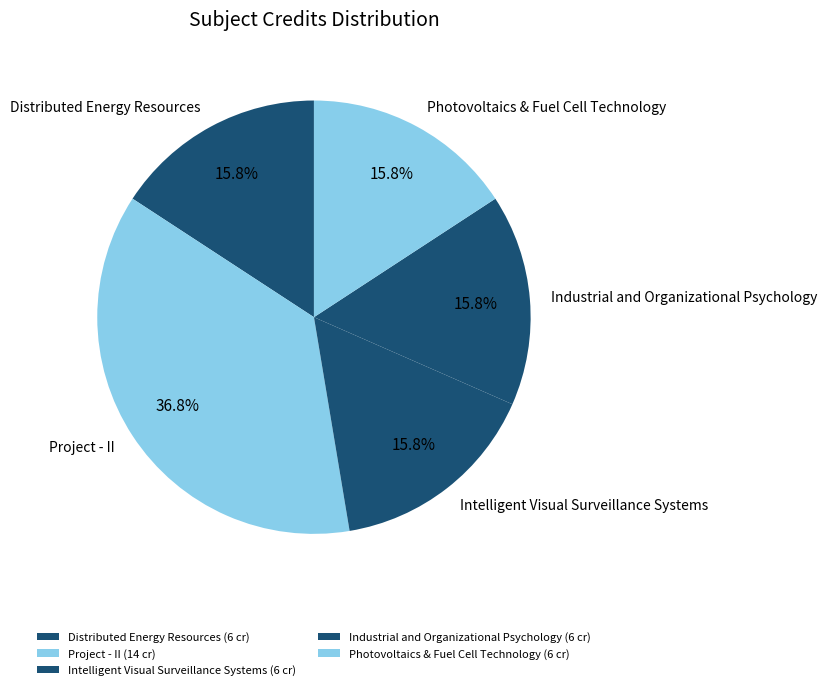

How many segments does this pie chart have?

5